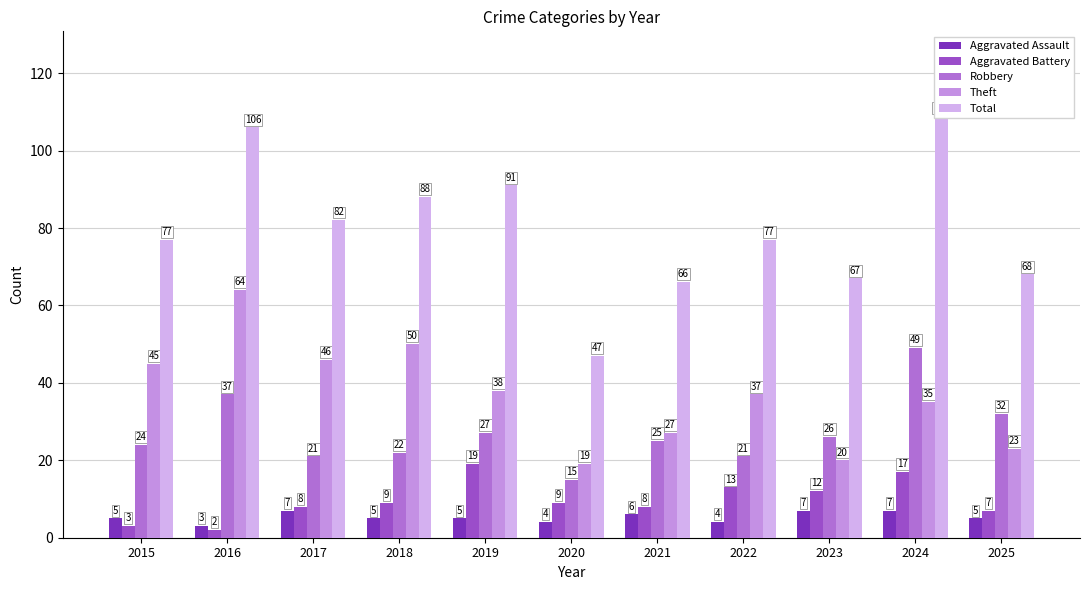

What is the difference between the second highest and second lowest values in the Aggravated Assault series?

3